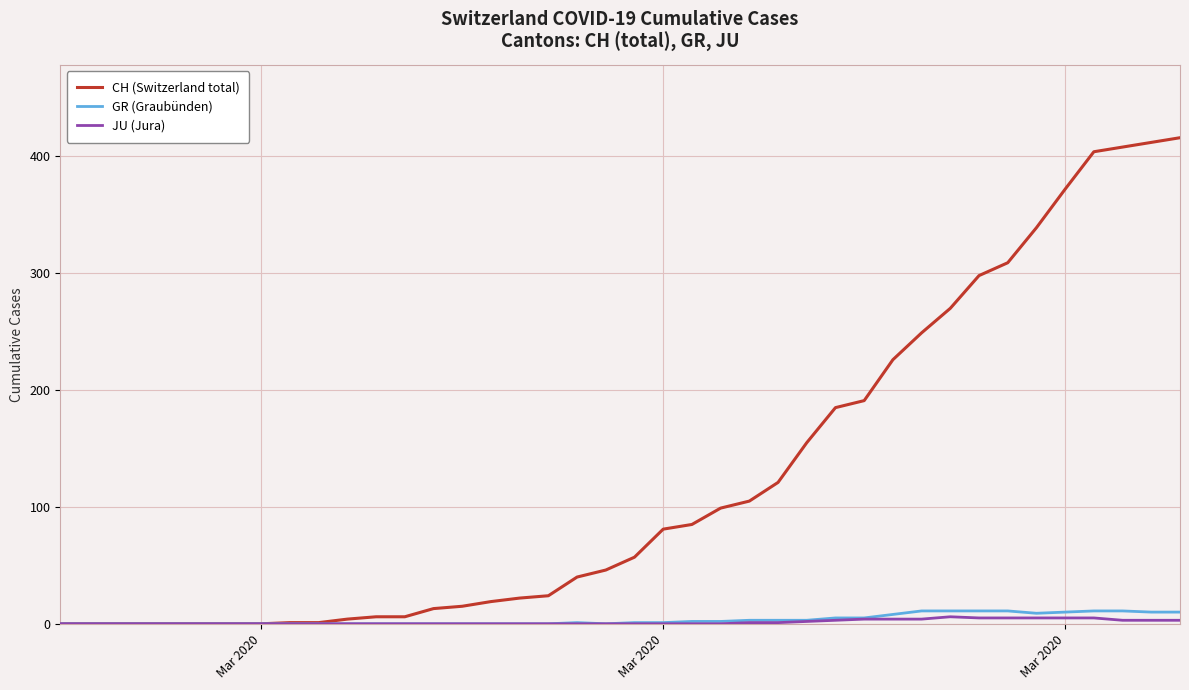

Does the chart display data point markers on the line(s)?

No